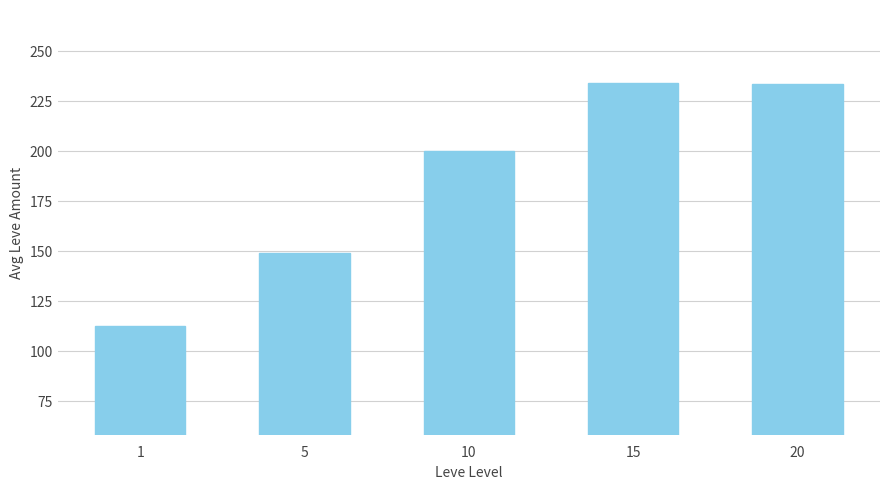

What is the difference between the values at 10 and 5?

50.8